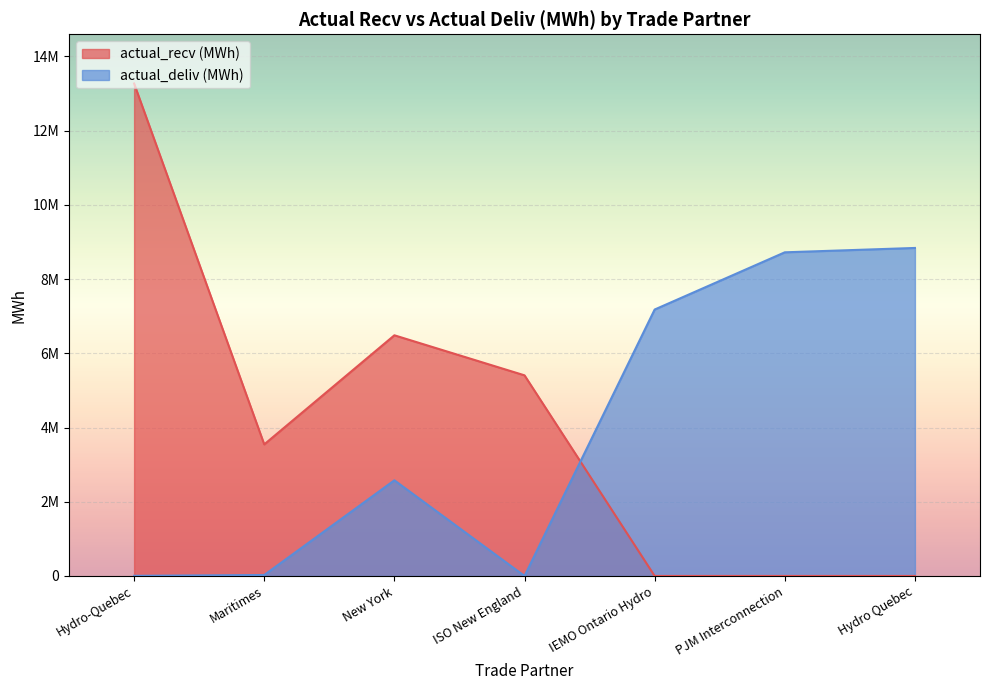

Is the value of actual_recv (MWh) at New York greater than the value of actual_deliv (MWh) at Hydro Quebec?

No